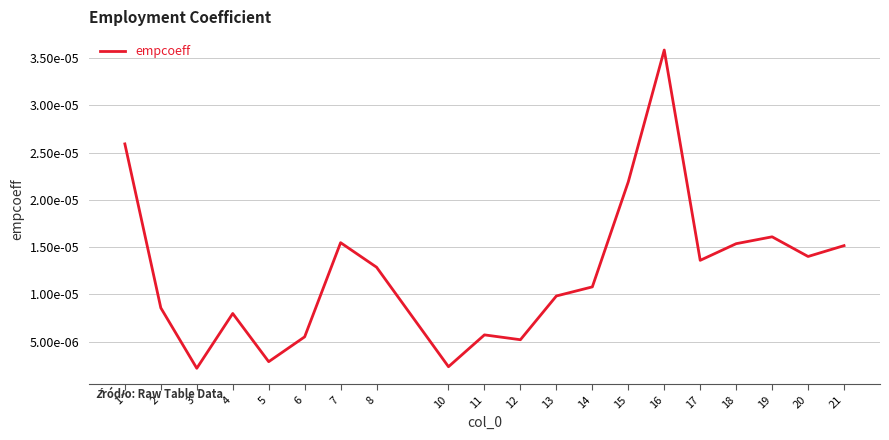

At which label is the value closest to 0?

3